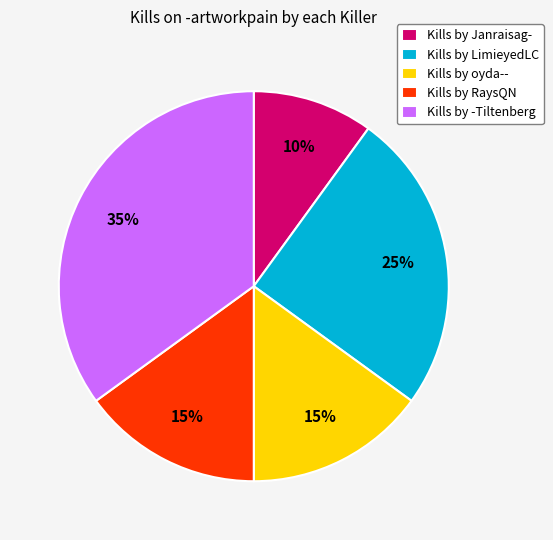

How many segments does this pie chart have?

5